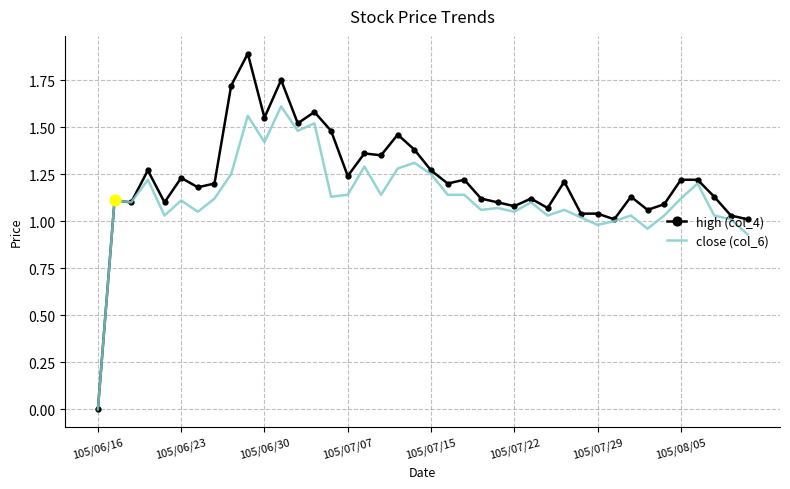

Which series has the widest spread of values?

high (col_4)